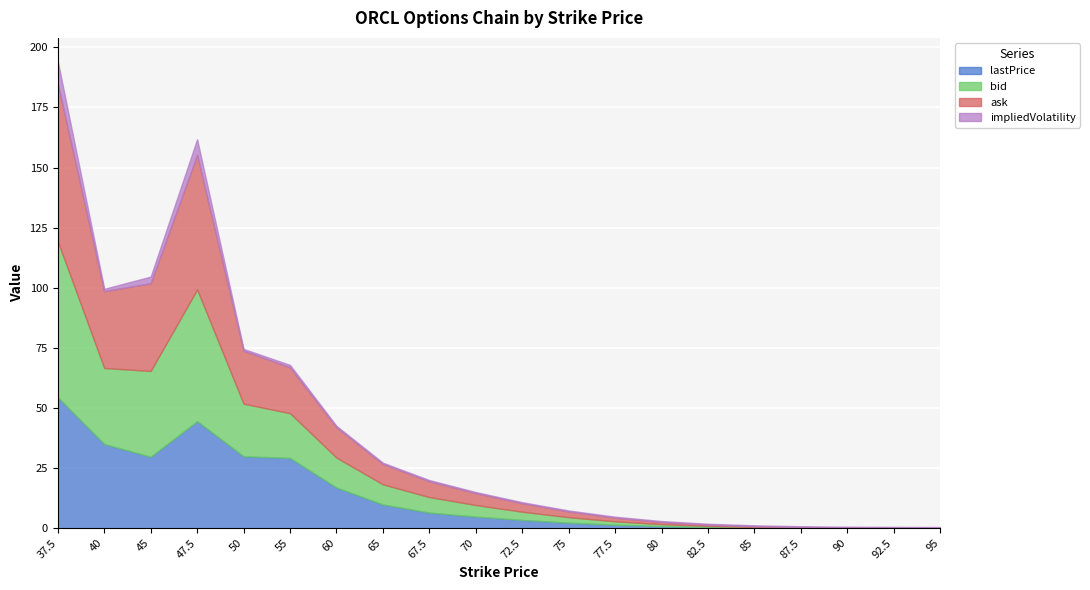

Where does the bid series first go above 4?

37.5